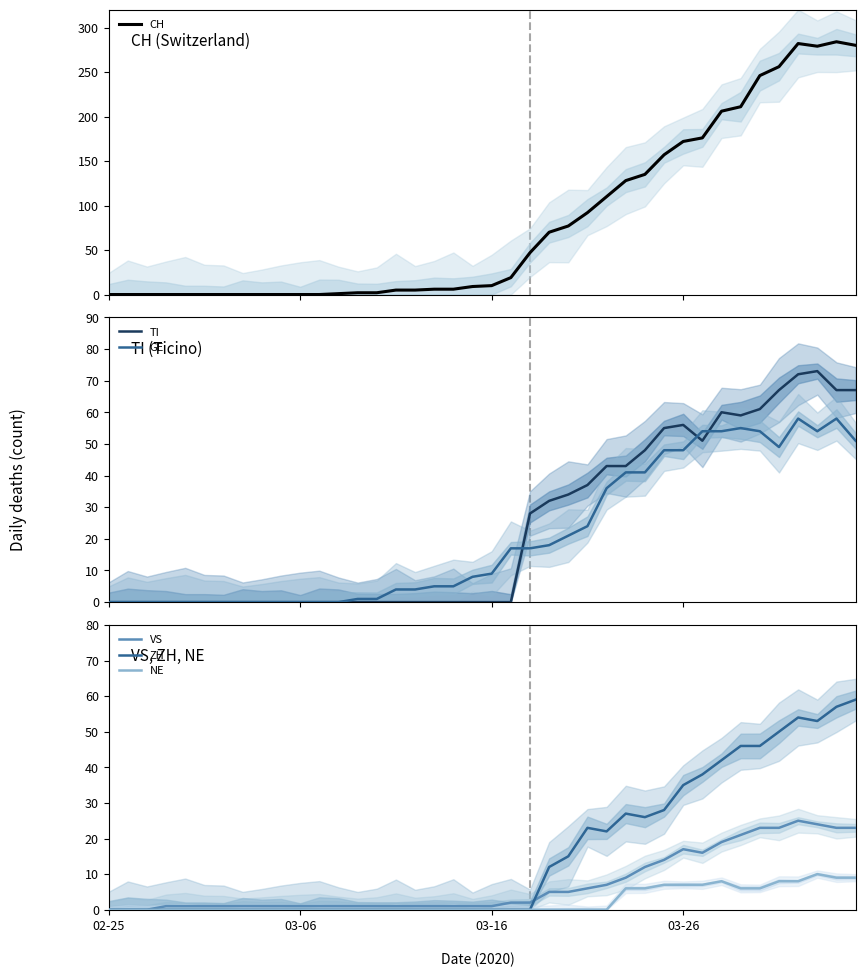

What is the difference between the highest and lowest values at 33?

205